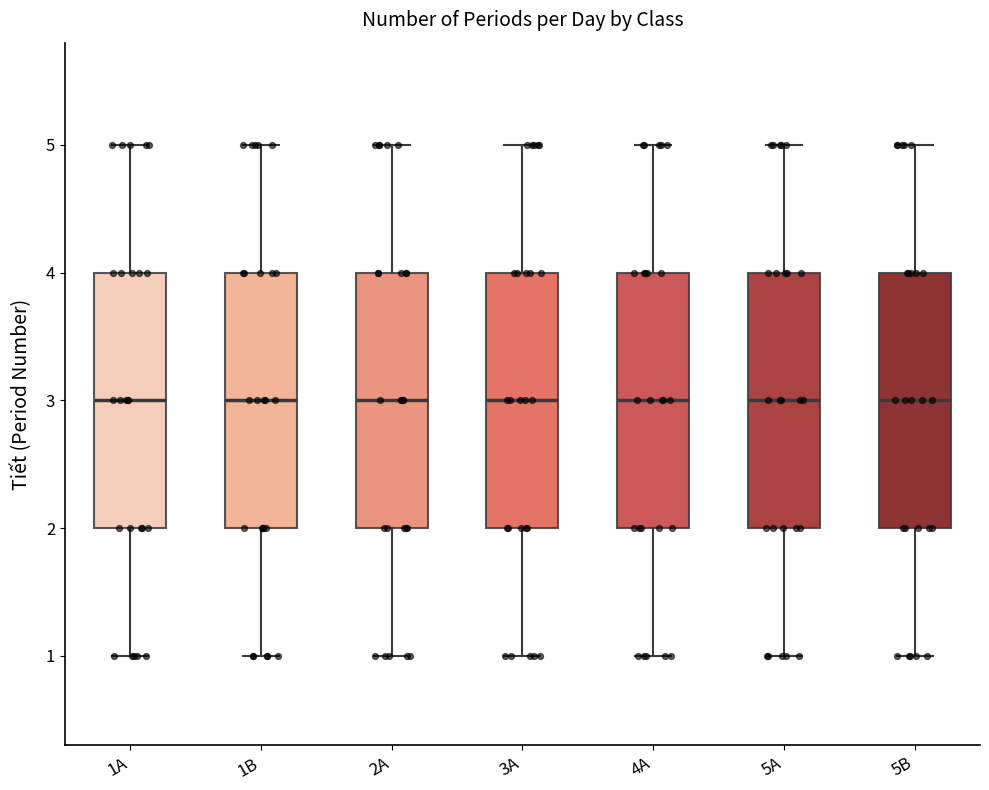

Reading left to right, transcribe this box plot: for each box, give where its median line is, the range the box spans, and where its two whiskers end, as read against the y-axis. The values are not printed on the chart, so give them approximately, as read against the axis.

1A: median 3, box 2 to 4, whiskers 1 to 5
1B: median 3, box 2 to 4, whiskers 1 to 5
2A: median 3, box 2 to 4, whiskers 1 to 5
3A: median 3, box 2 to 4, whiskers 1 to 5
4A: median 3, box 2 to 4, whiskers 1 to 5
5A: median 3, box 2 to 4, whiskers 1 to 5
5B: median 3, box 2 to 4, whiskers 1 to 5